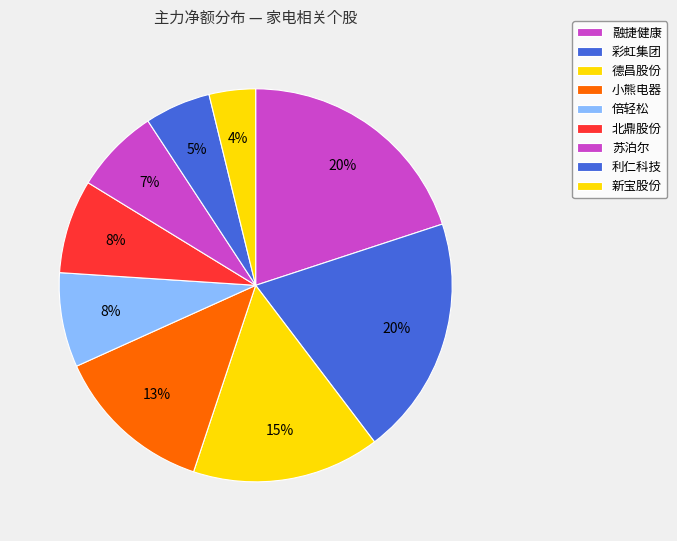

What is the largest slice in the pie chart?

融捷健康